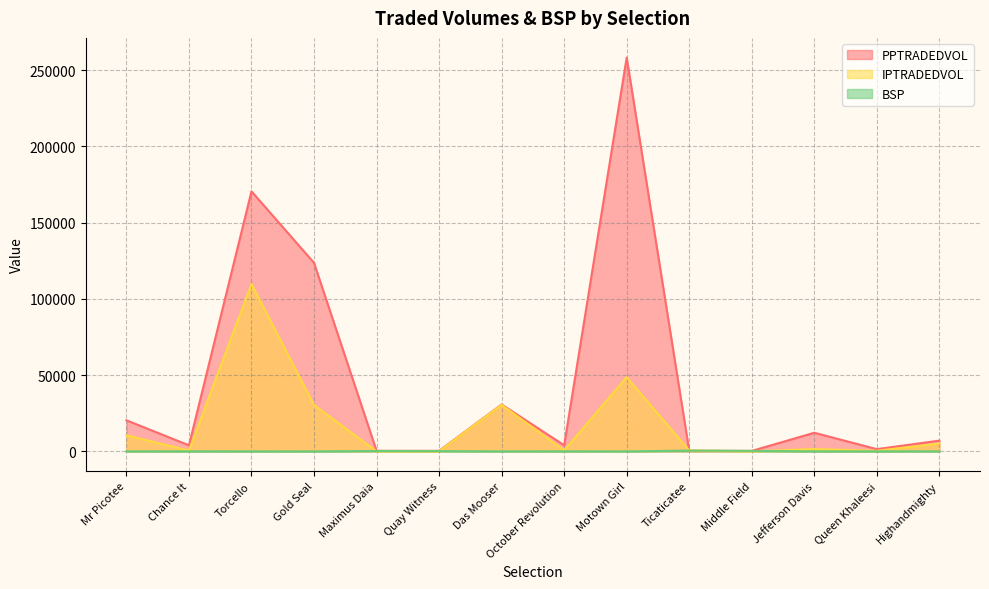

Rank the series by their maximum value, from lowest to highest.

BSP, IPTRADEDVOL, PPTRADEDVOL